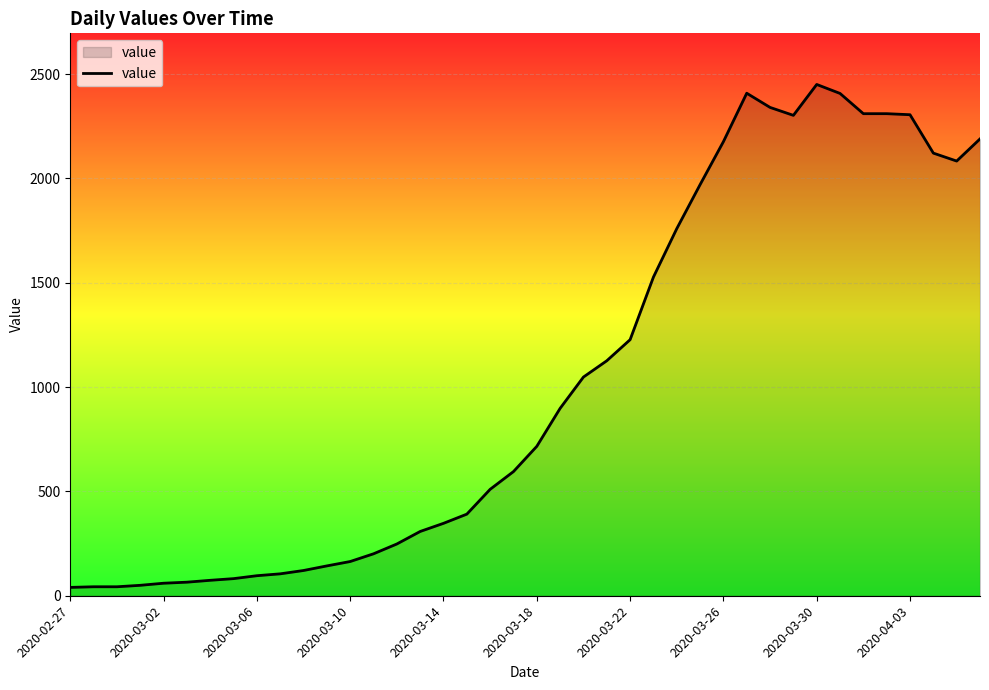

Does the chart display data point markers on the line(s)?

No